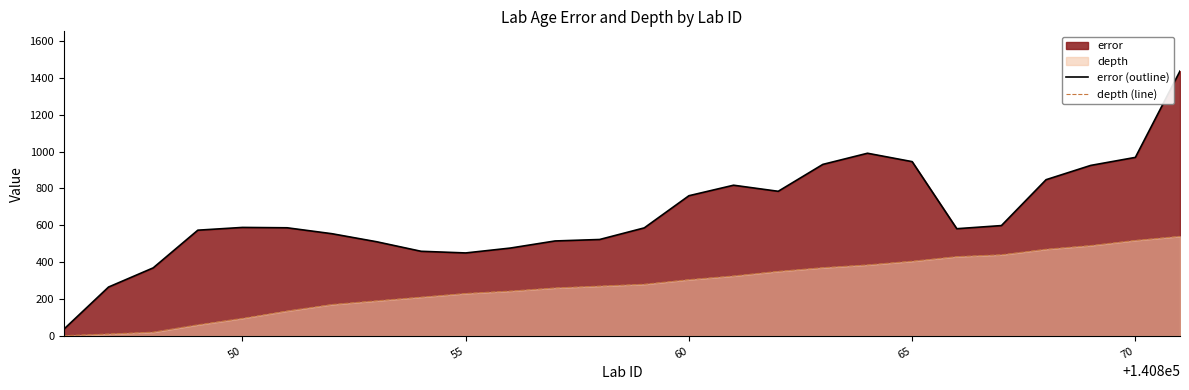

What is the maximum value shown in the chart?

1437.0